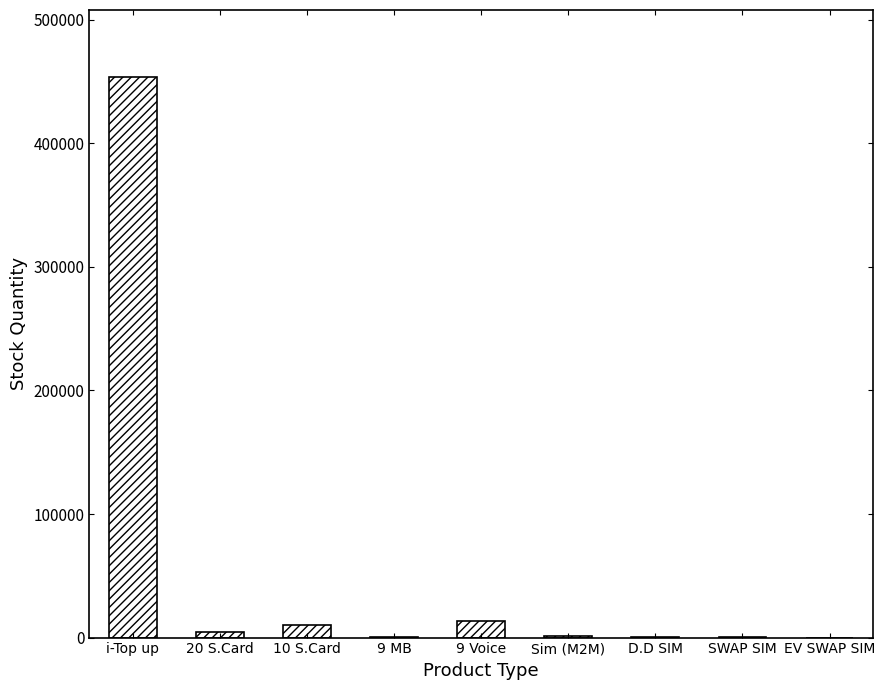

Where is the data nearest to the value 226804?

9 Voice